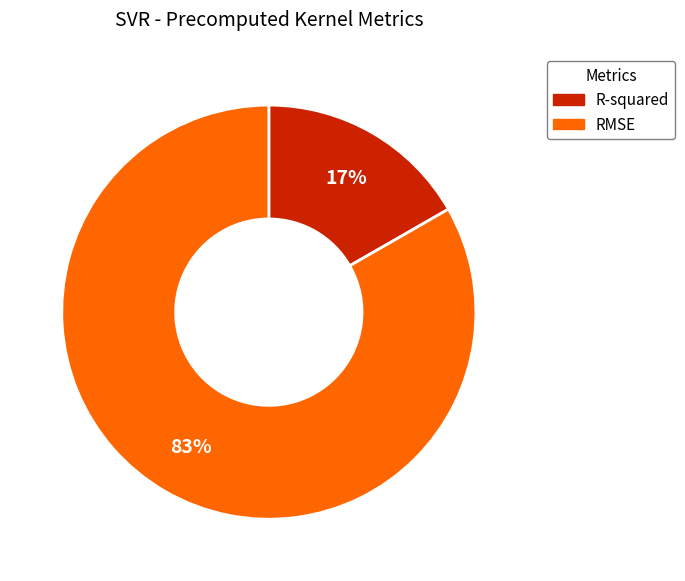

To the nearest percent, what is the combined percentage of RMSE and R-squared?

100%